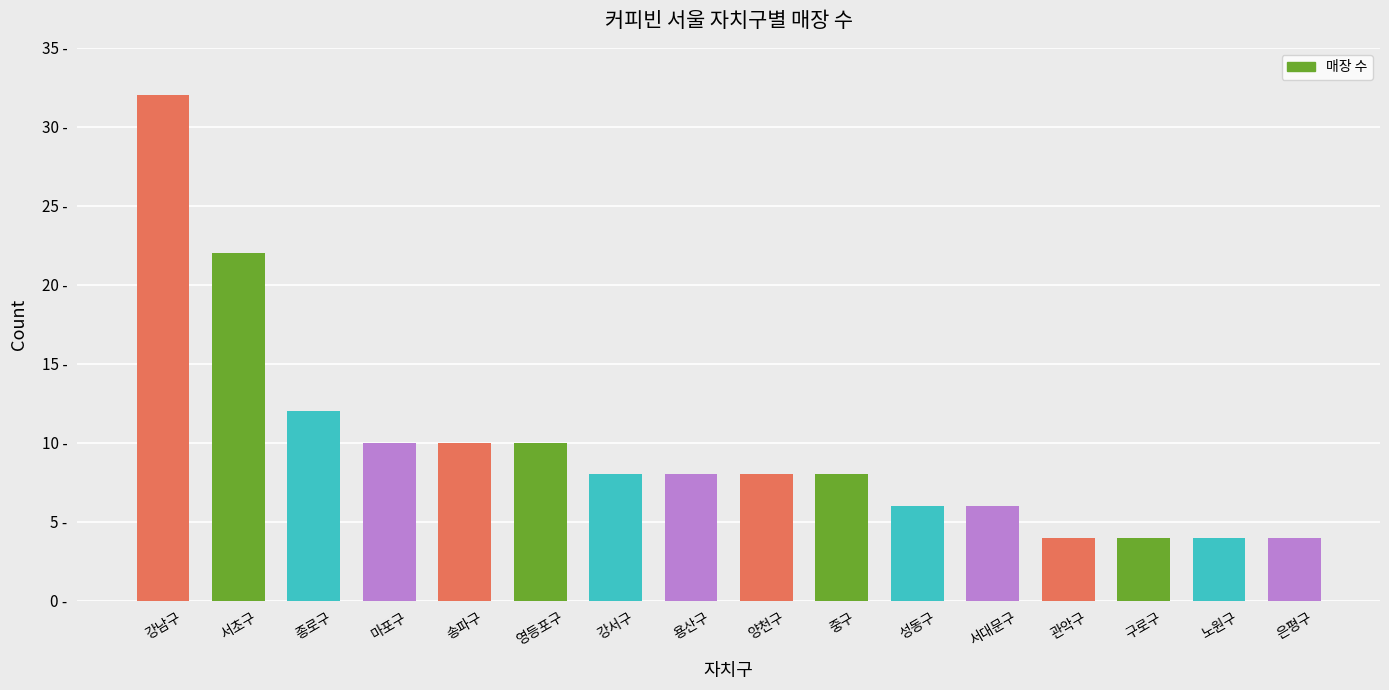

What is the average value?

10